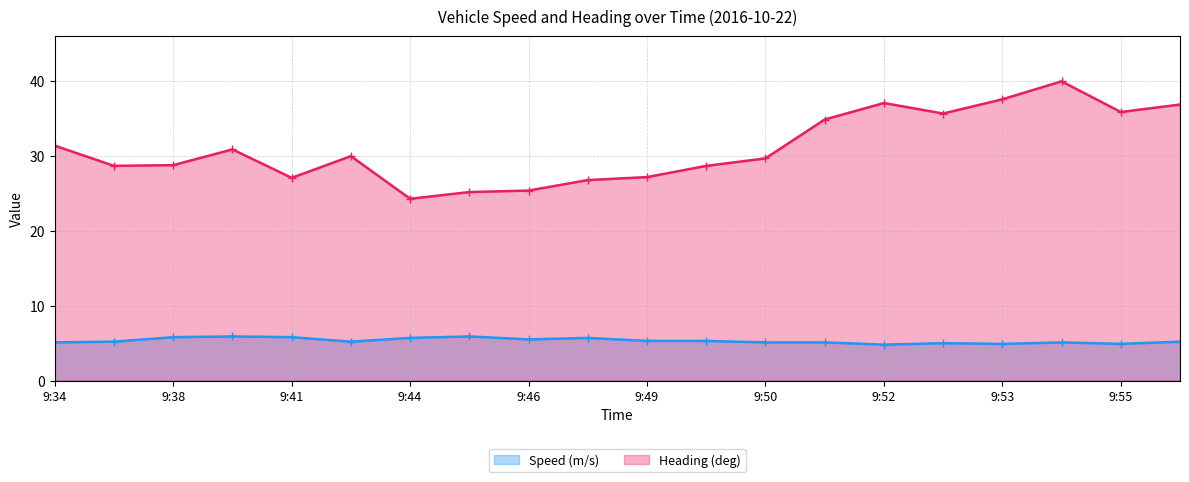

True or false: Heading (deg) has a value of 26.8 at 9:47.

True